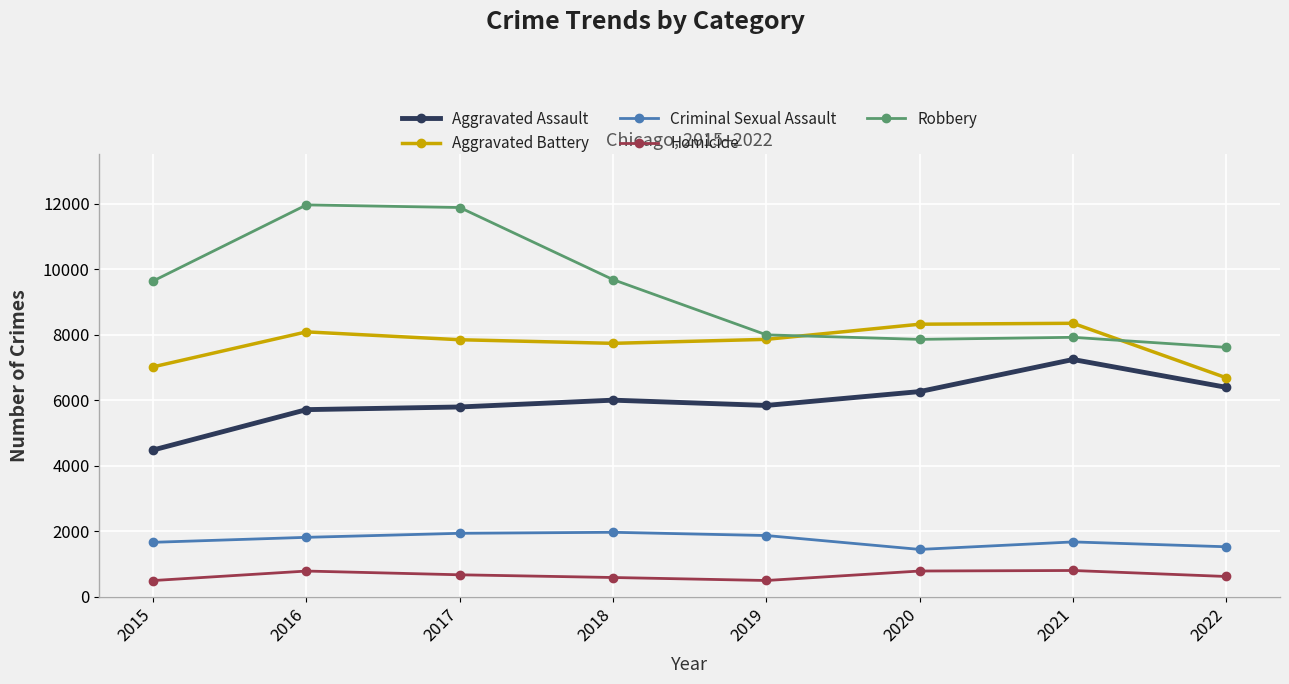

Which series has the largest total across all categories?

Robbery